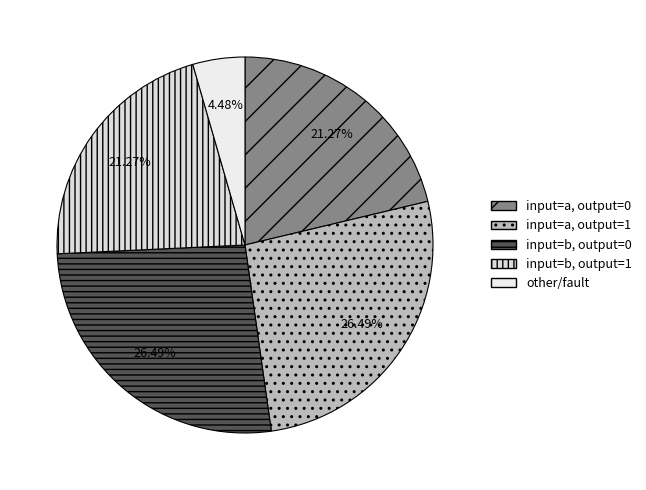

To the nearest percent, what is the average slice percentage?

20%